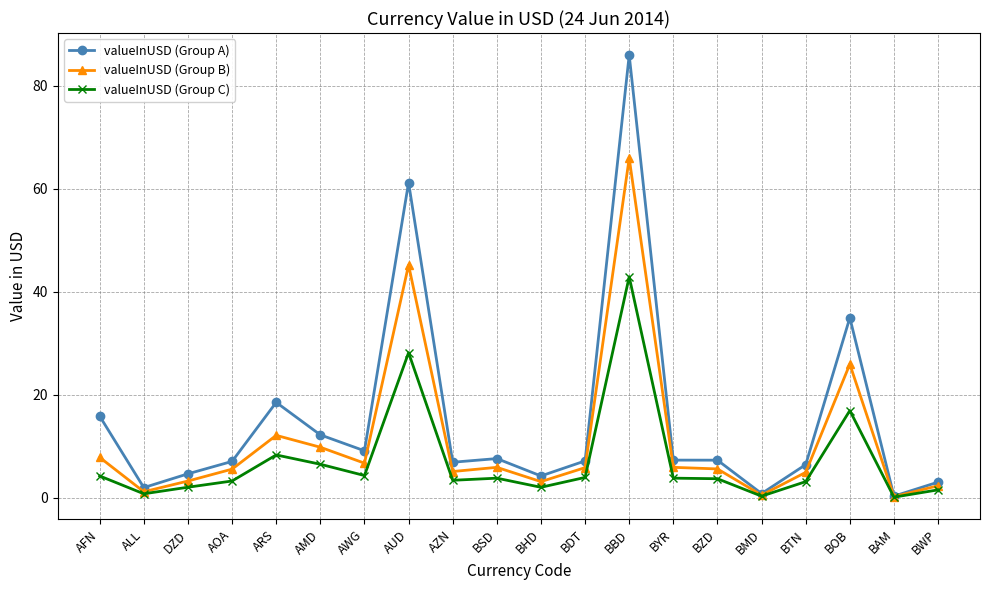

At which category does valueInUSD (Group A) reach its first local valley?

ALL